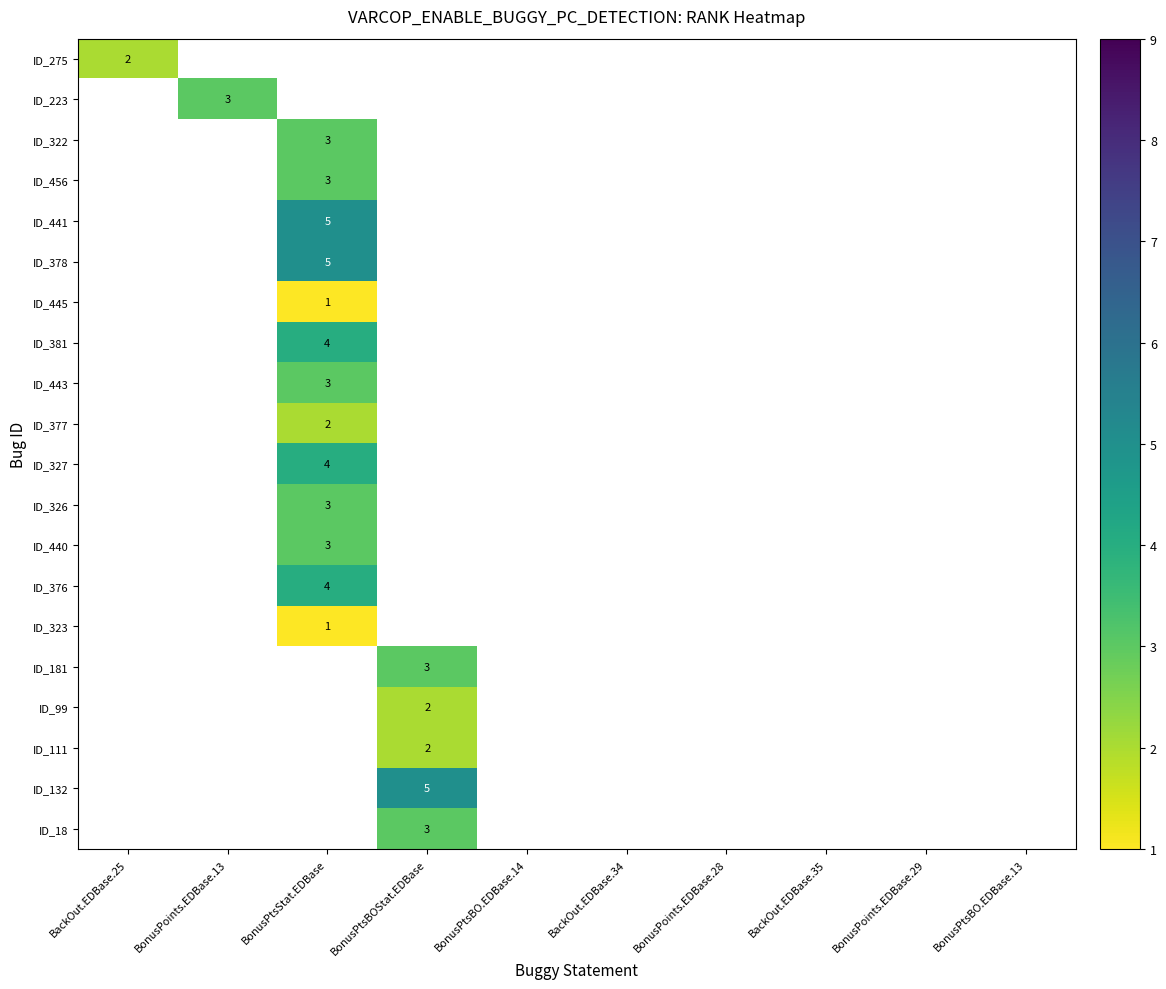

True or false: ID_326 has a value of 1.9 at BonusPtsStat.EDBase.

False